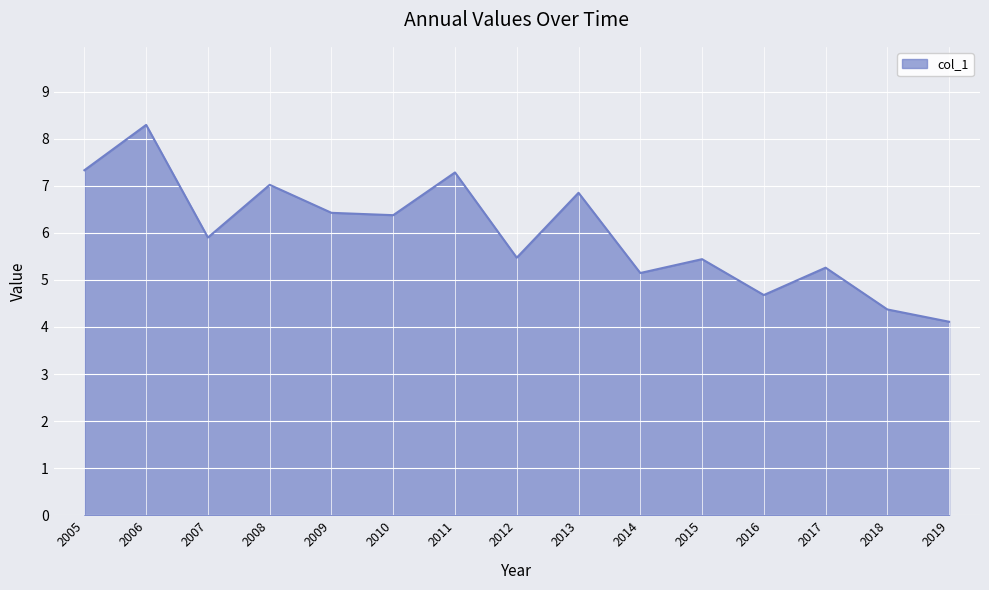

True or false: the data shows 2.4 at 2007.

False